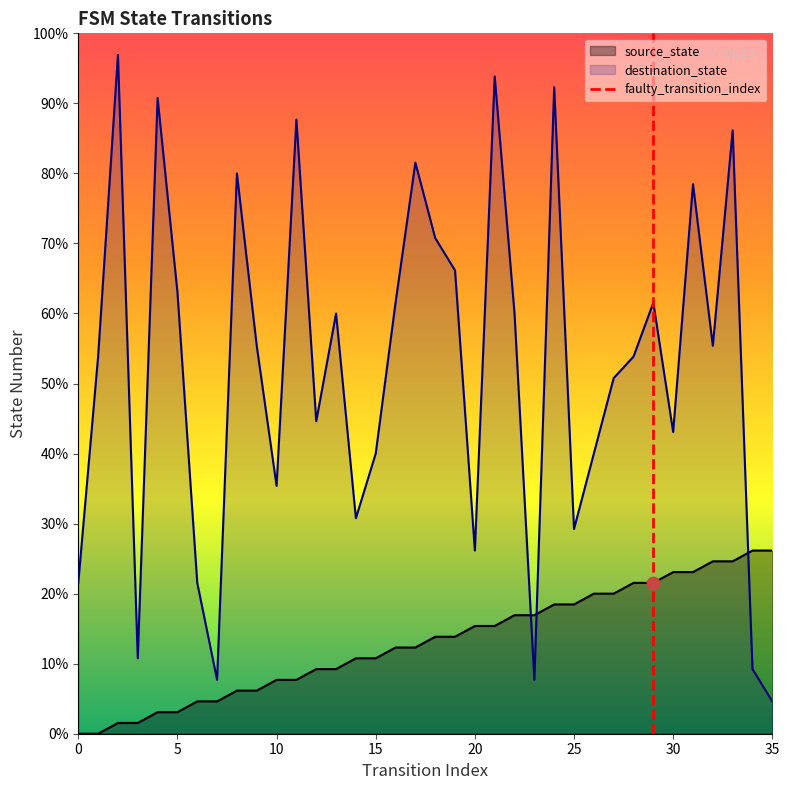

Between 5 and 0, which is larger?

5